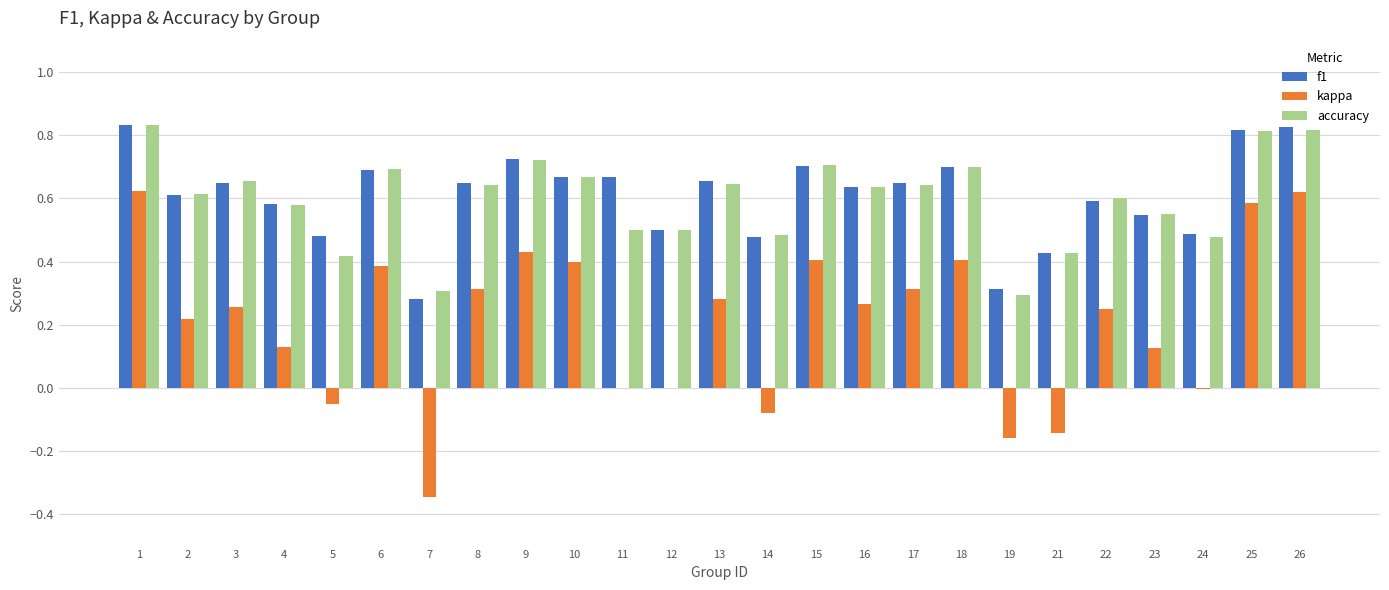

The value of accuracy at 19 is 0.5. True or false?

False